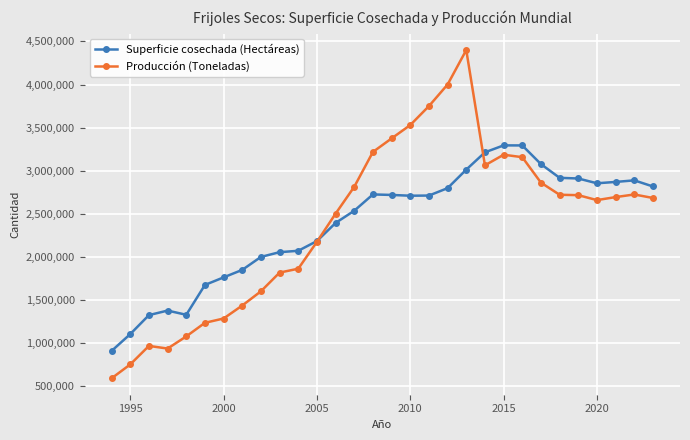

What is the lowest value of the Superficie cosechada (Hectáreas) series?

908900.0